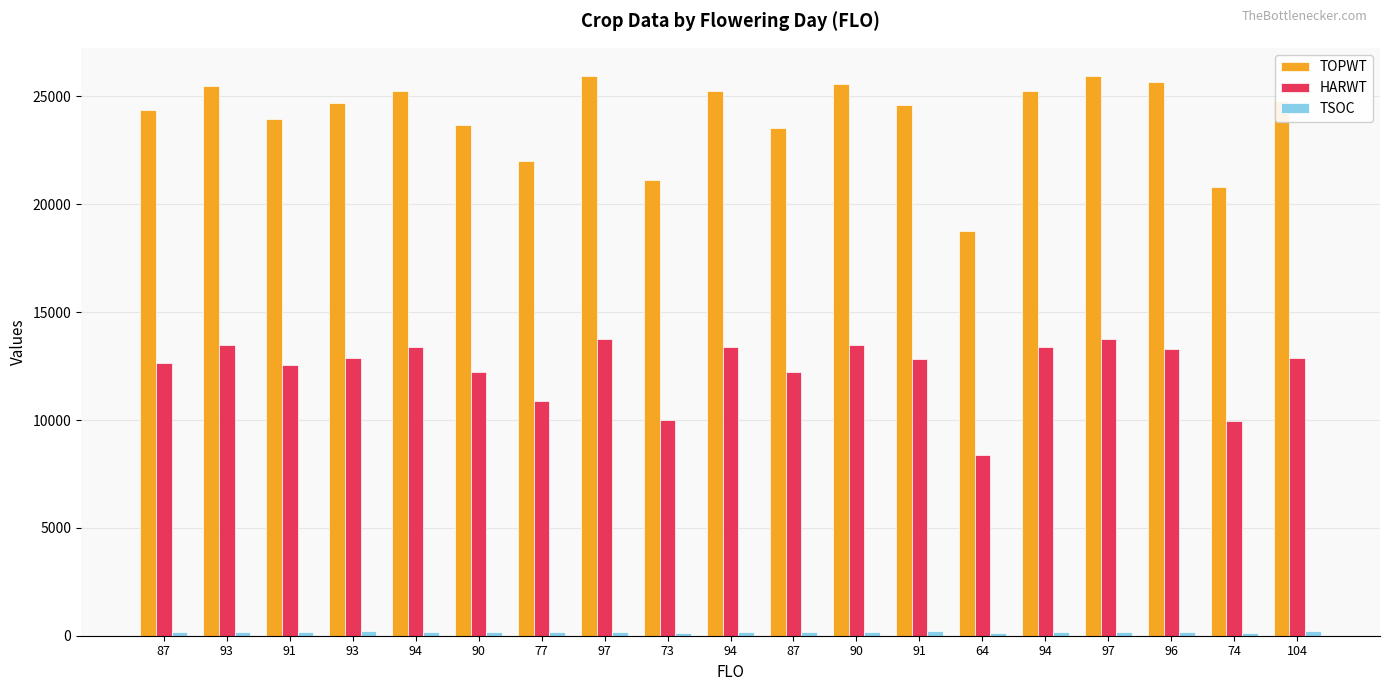

How many bars are there in each group?

3